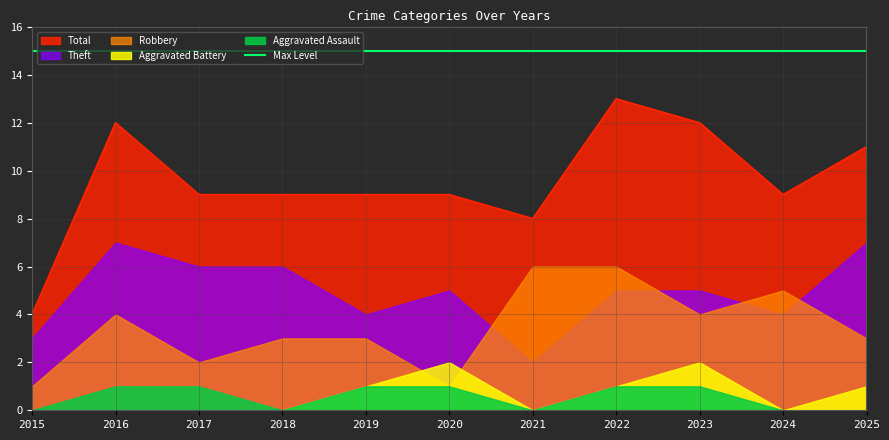

Between 2020 and 2018, which is larger?

2020